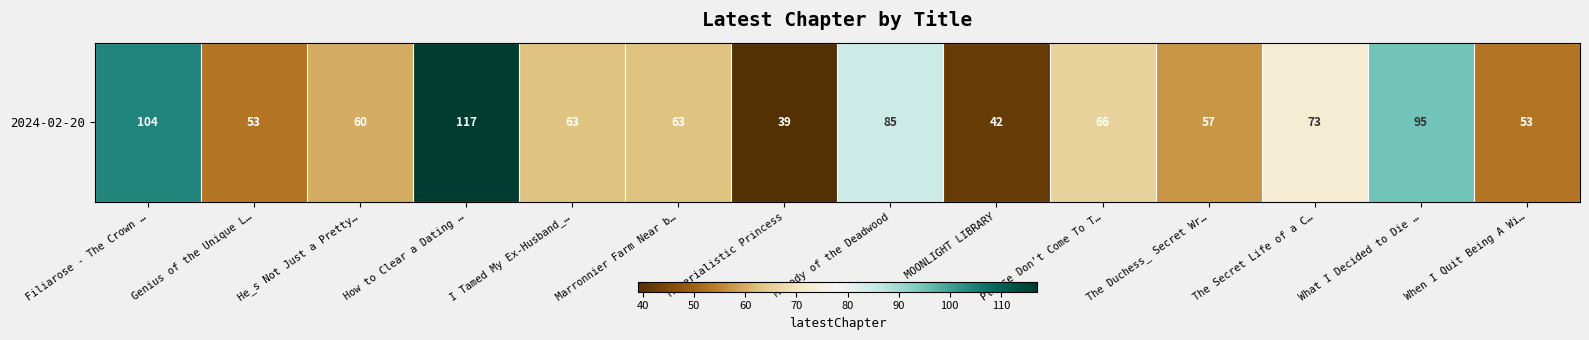

Rank the categories by value from lowest to highest.

Materialistic Princess, MOONLIGHT LIBRARY, Genius of the Unique L…, When I Quit Being A Wi…, The Duchess_ Secret Wr…, He_s Not Just a Pretty…, I Tamed My Ex-Husband_…, Marronnier Farm Near b…, Please Don't Come To T…, The Secret Life of a C…, Melody of the Deadwood, What I Decided to Die …, Filiarose - The Crown …, How to Clear a Dating …